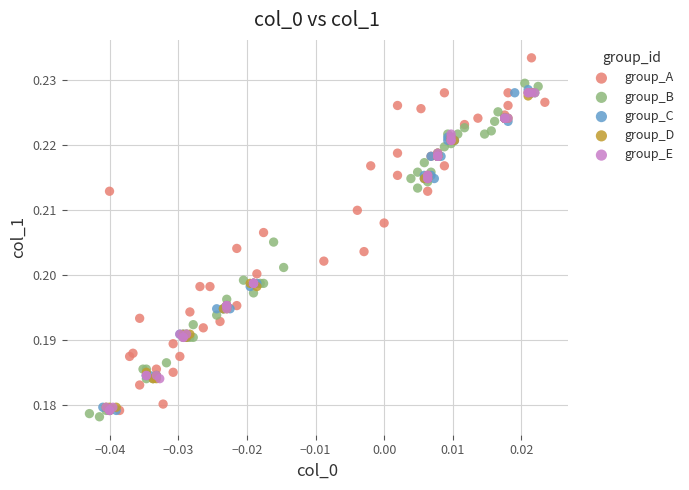

Which series contains the highest Y value?

group_A